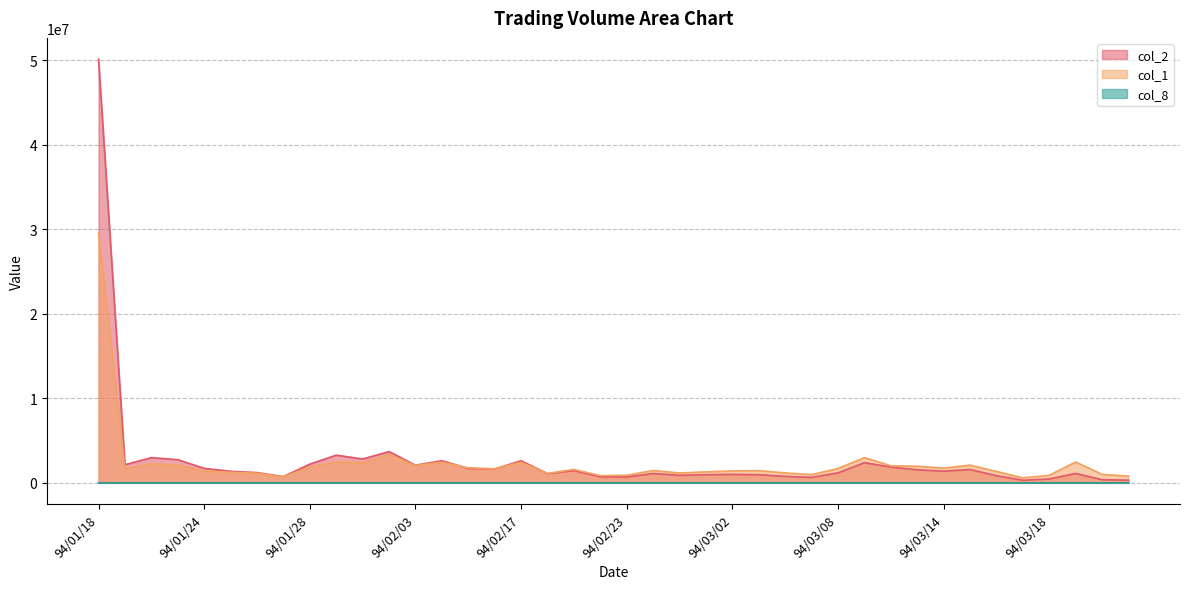

How many interior local peaks does the col_2 series have?

11